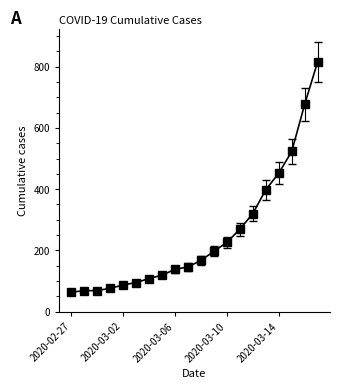

True or false: there are more than 2 points higher than both neighbors.

False